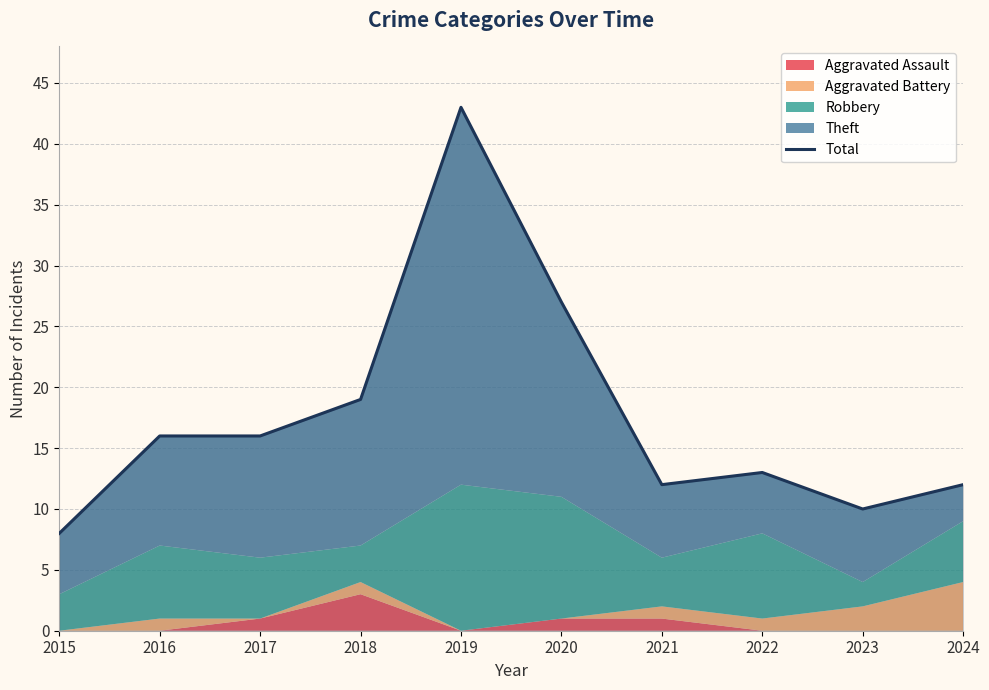

Where is the first local maximum?

2019